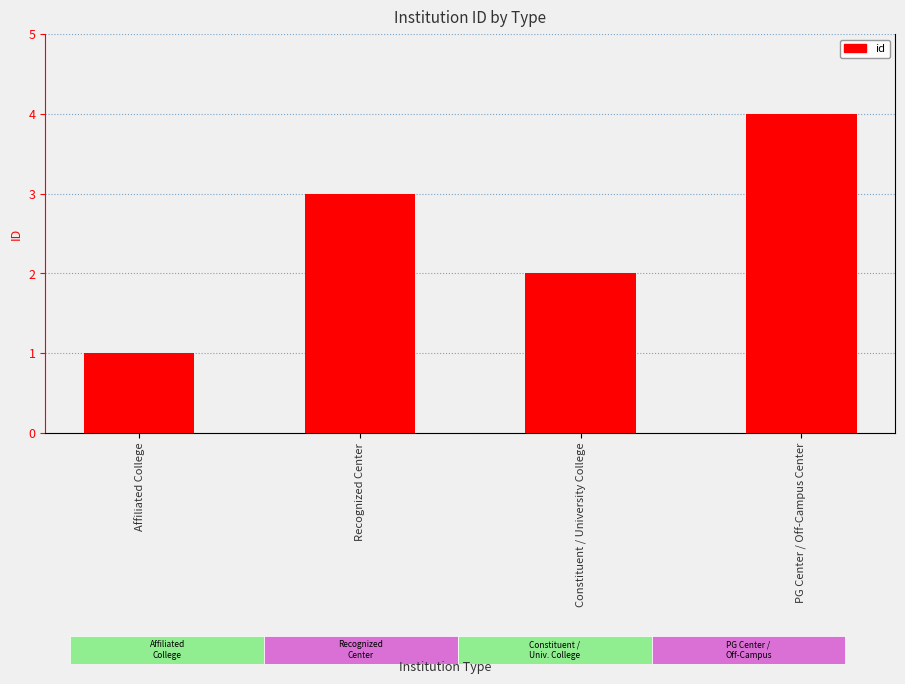

Is it true that the value at Constituent / University College is 2?

True